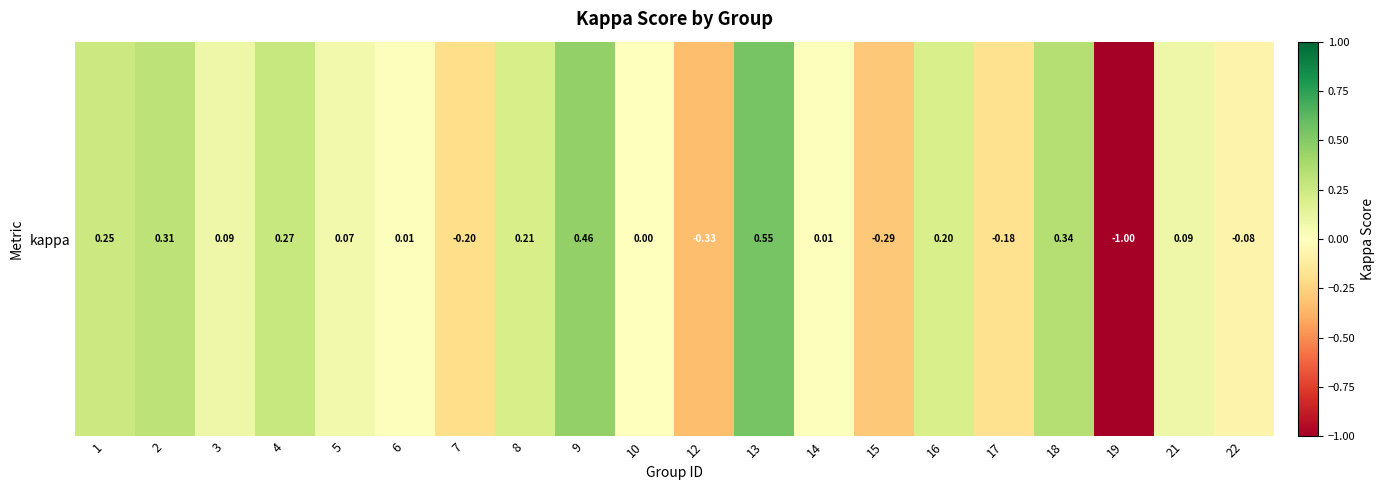

What is the minimum value shown in the chart?

-1.0